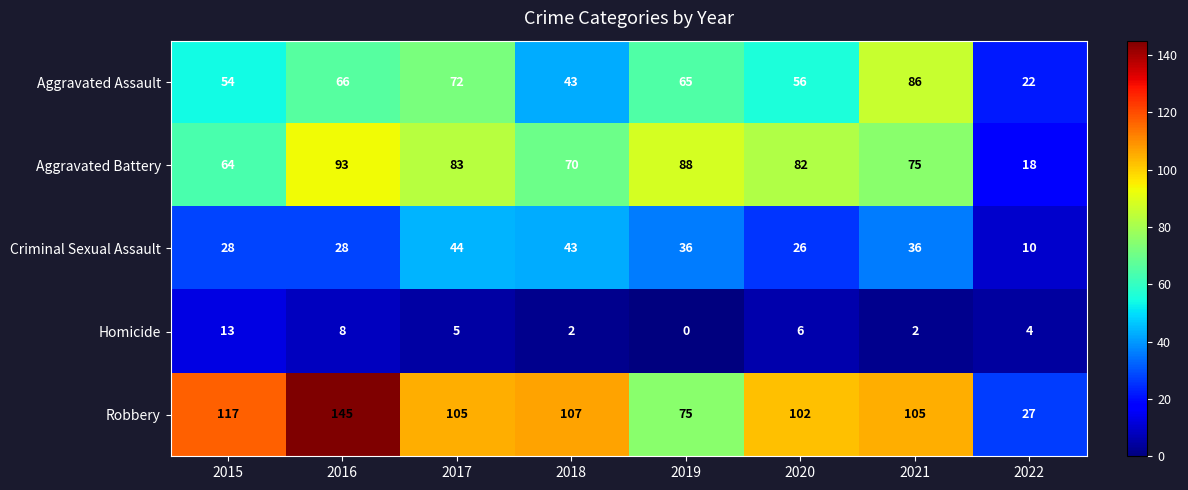

What is the spread (max minus min) of values at 2018?

105